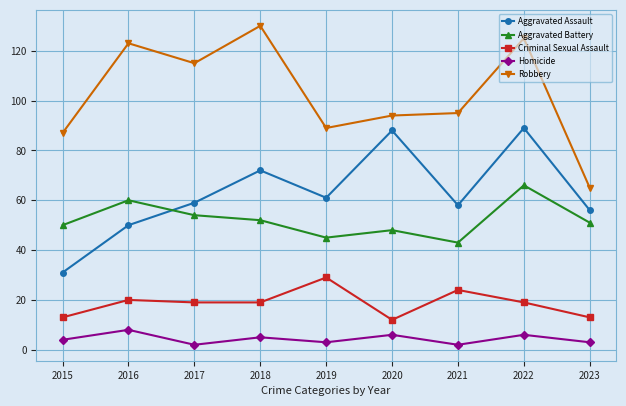

True or false: Homicide and Aggravated Assault intersect in this chart.

False